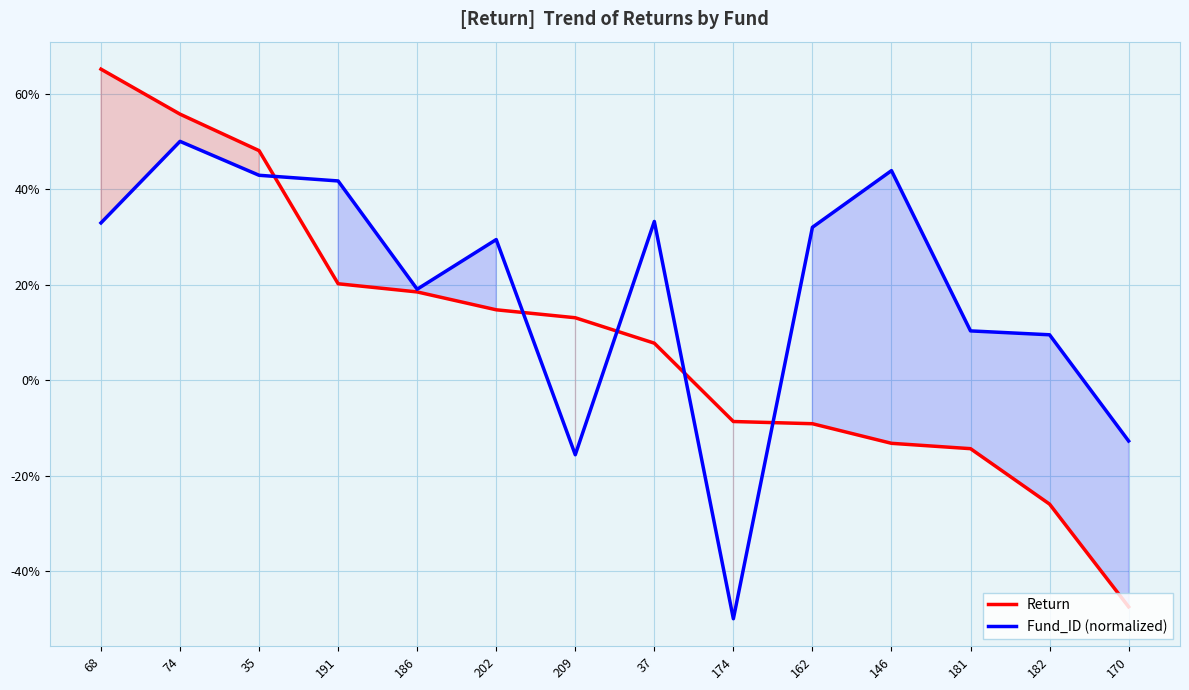

How many distinct data groups are displayed?

2